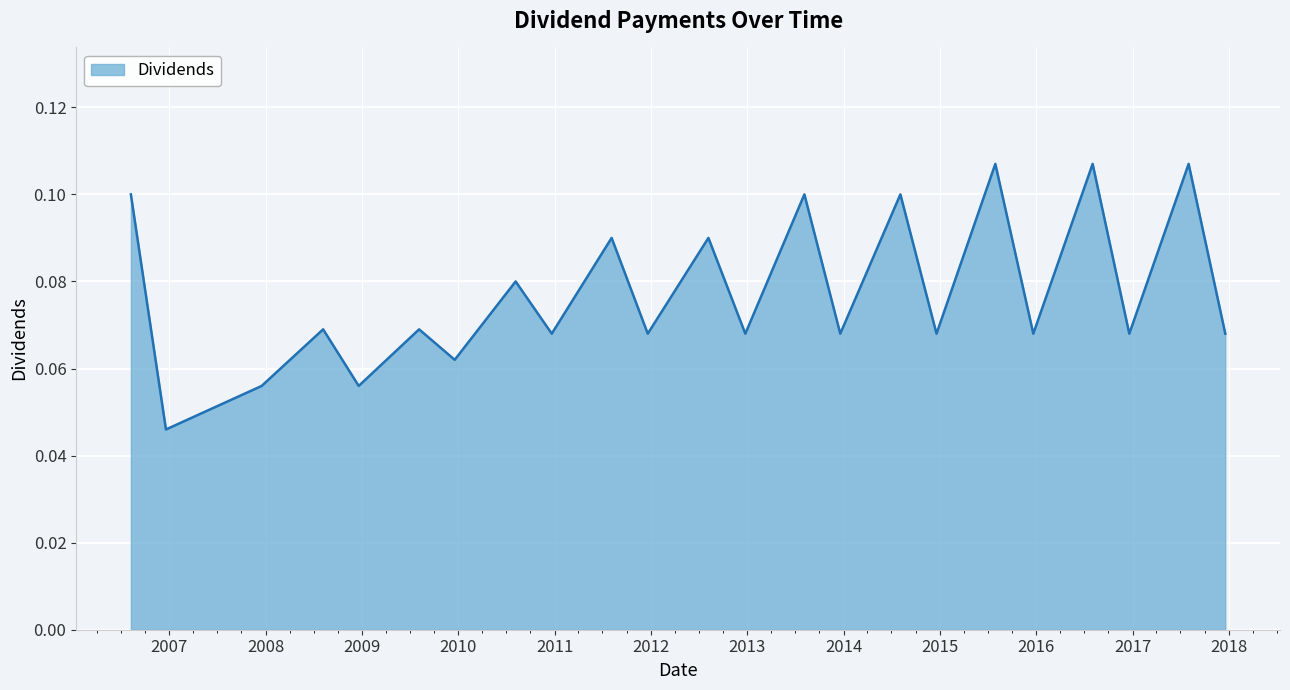

Count the values in the range 0 to 1.

23